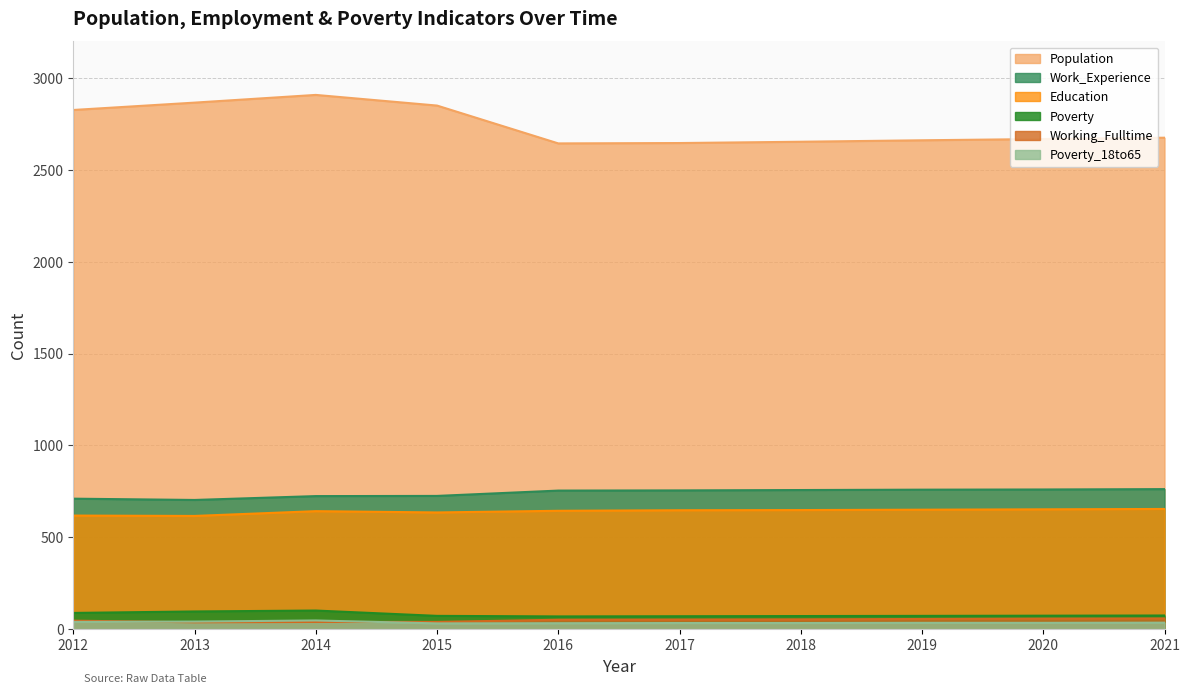

True or false: Working_Fulltime and Work_Experience cross at least once.

False